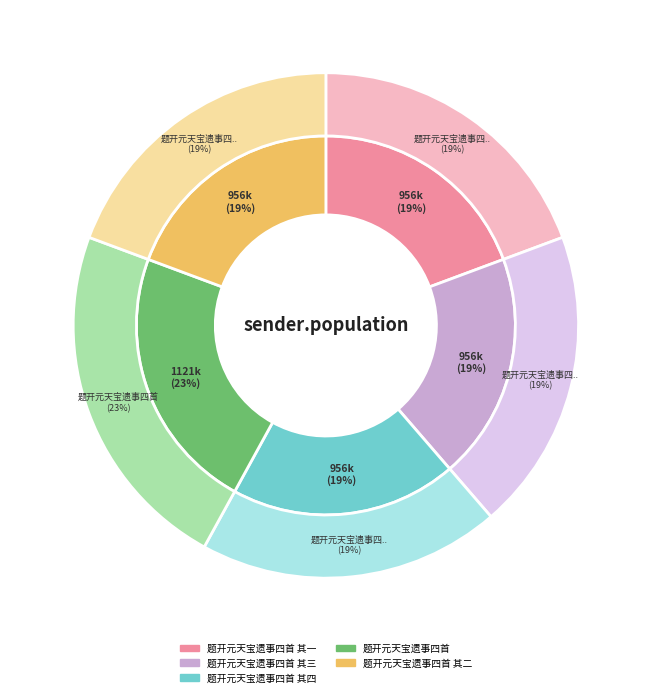

How many segments does this pie chart have?

5